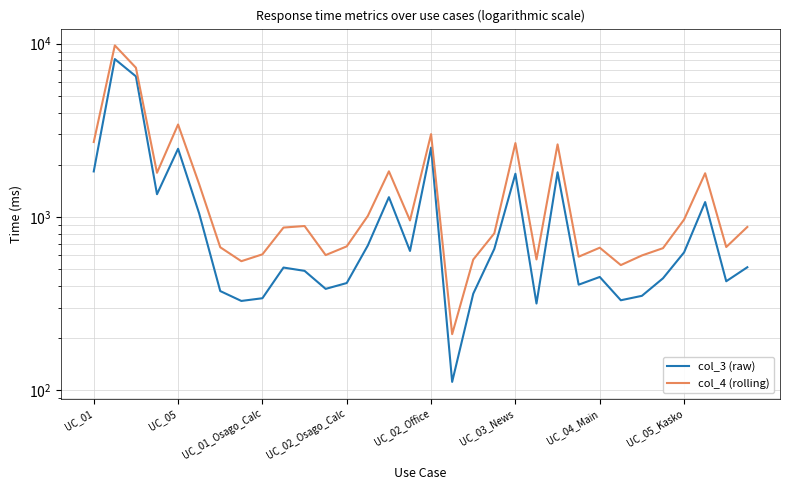

What is the spread (max minus min) of values at 29?

568